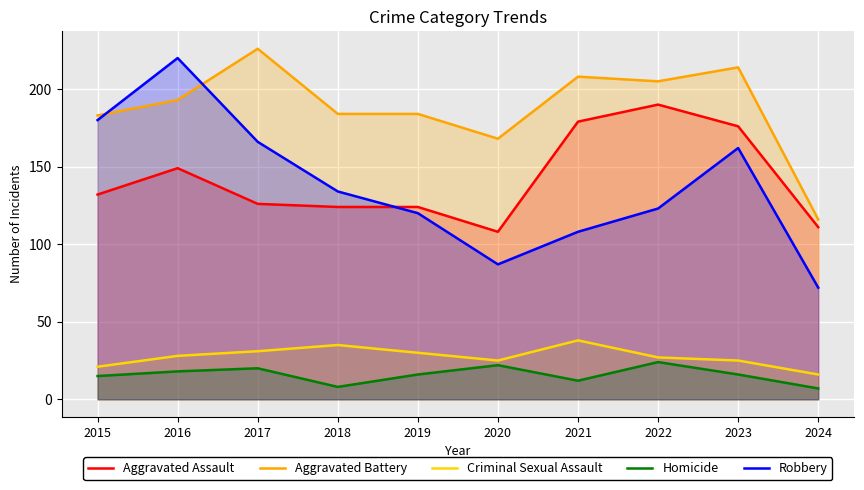

At how many categories does at least one series exceed 112?

10